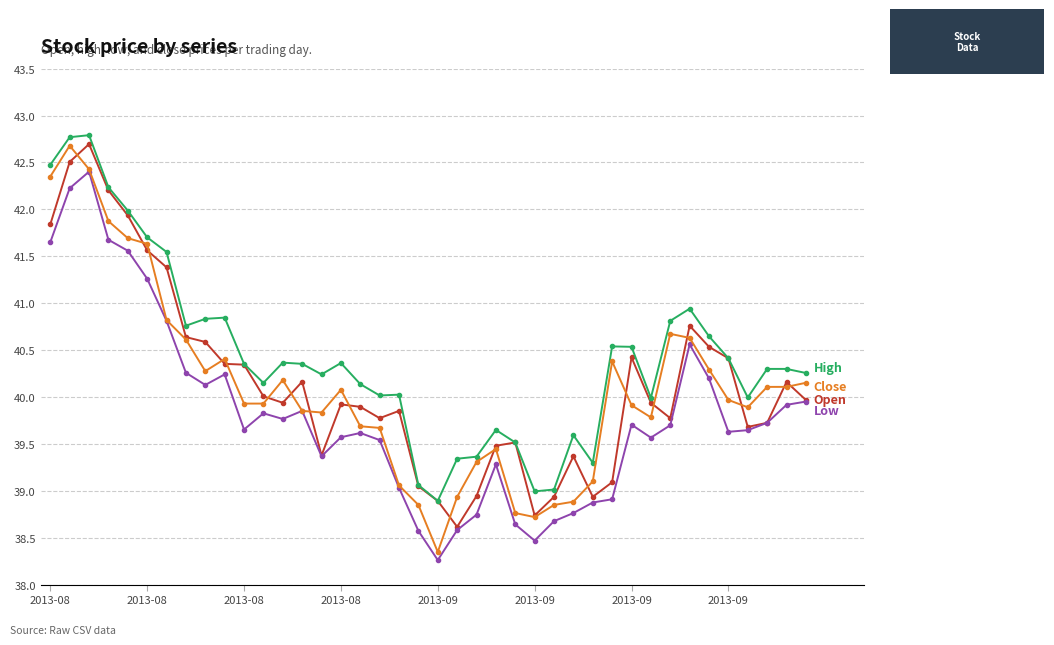

What is the smallest value displayed?

38.3